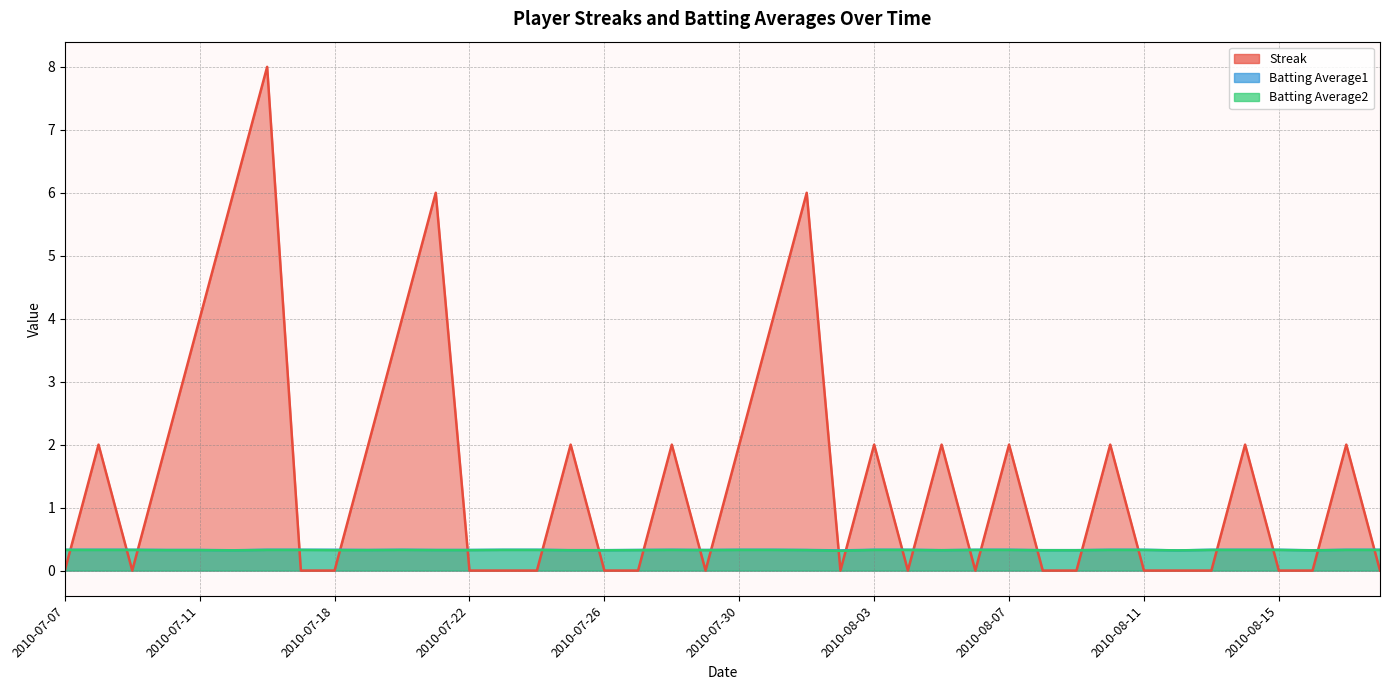

Which has a higher value, 2010-08-01 or 2010-07-26?

2010-08-01